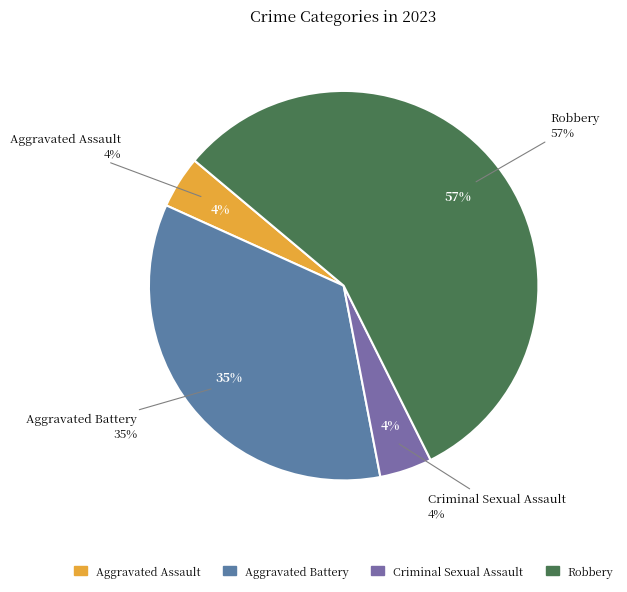

To the nearest percent, what is the average slice percentage?

25%